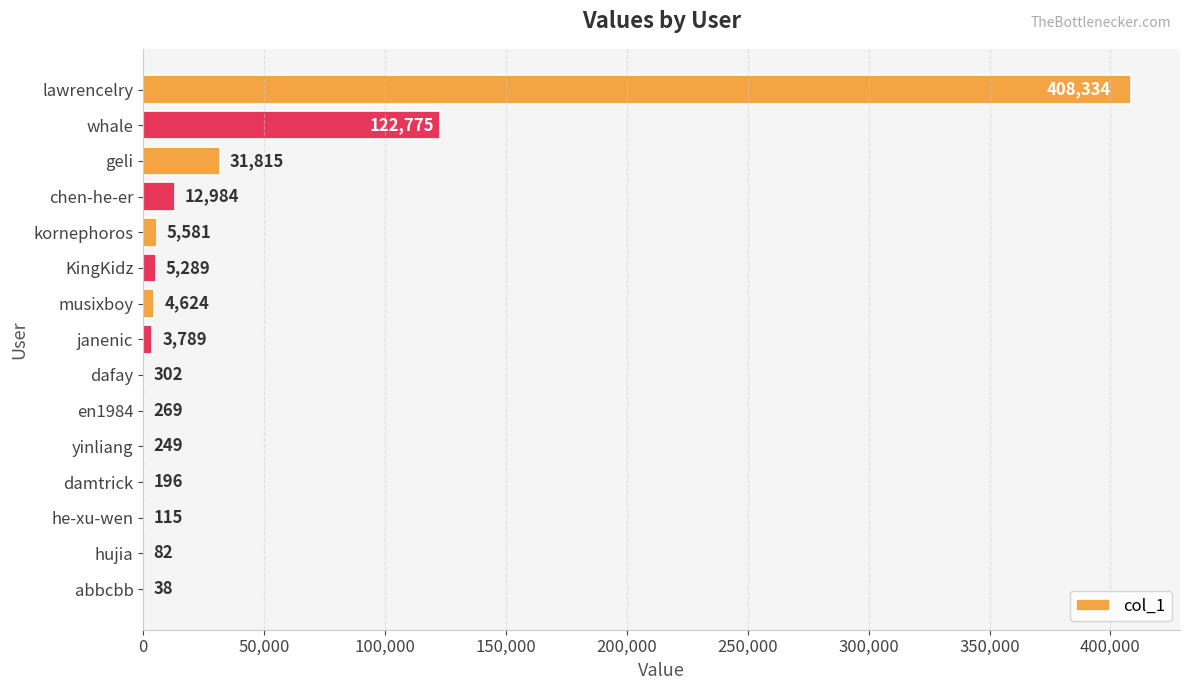

What is the average value?

39763